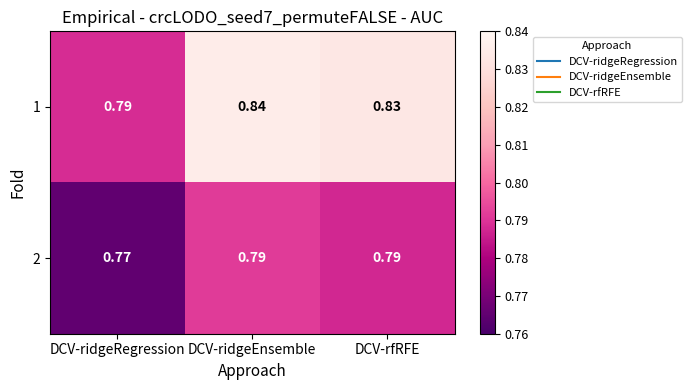

Which label corresponds to the smallest value in the chart?

DCV-ridgeRegression